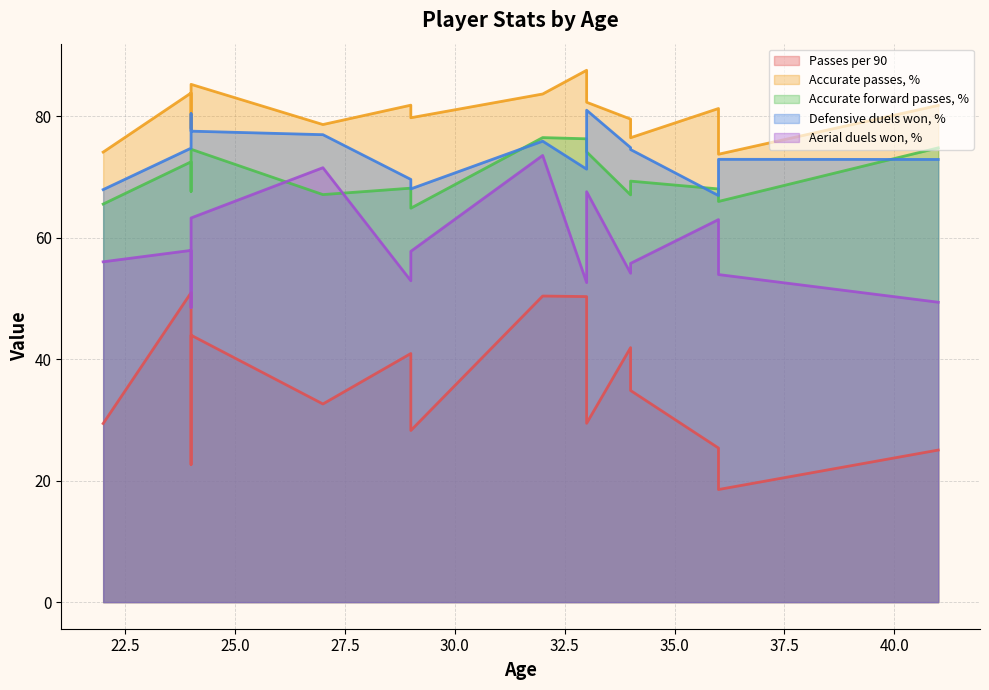

Where does the Defensive duels won, % series first go above 74?

24